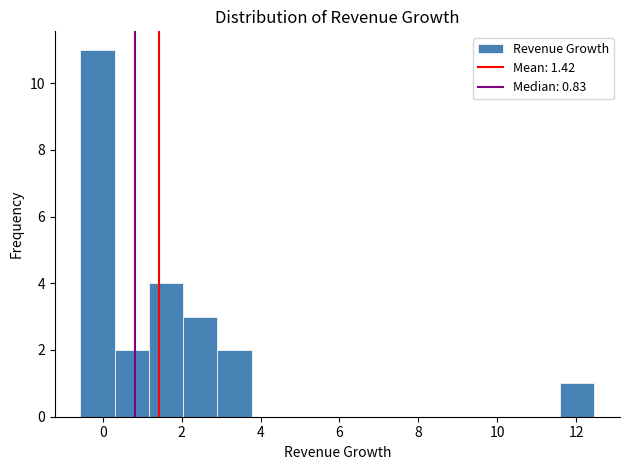

Reading left to right, transcribe this chart: for each bar, give the range it covers on the x-axis and its height. Neither the bar edges nor the heights are printed on the chart, so give them approximately, as read against the axes.

-0.6 to 0.4: 11
0.4 to 1.2: 2
1.2 to 2.0: 4
2.0 to 3.0: 3
3.0 to 3.8: 2
3.8 to 4.6: 0
4.6 to 5.6: 0
5.6 to 6.4: 0
6.4 to 7.2: 0
7.2 to 8.2: 0
8.2 to 9.0: 0
9.0 to 9.8: 0
9.8 to 10.8: 0
10.8 to 11.6: 0
11.6 to 12.4: 1